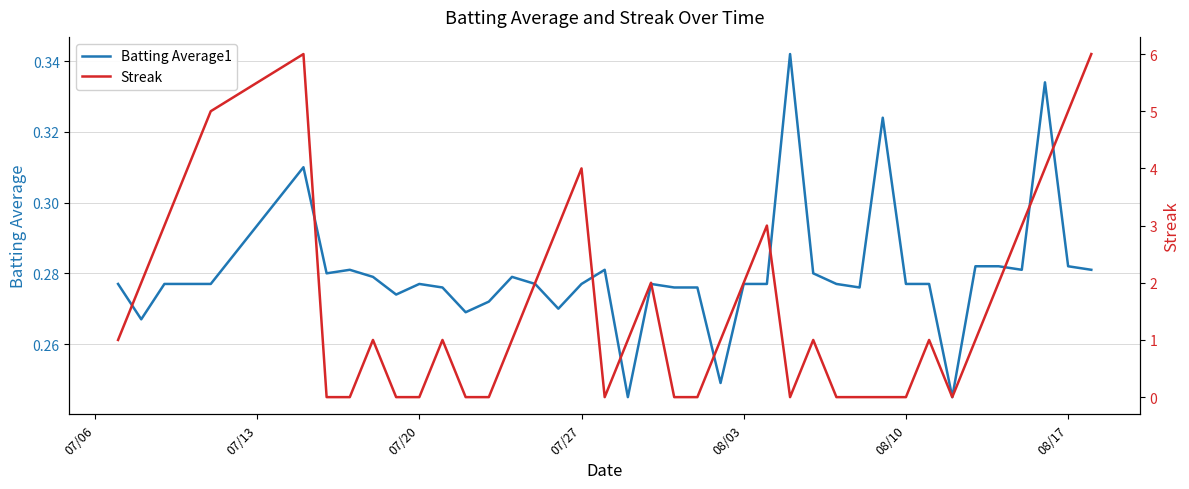

In Batting Average1, how many points are lower than both neighbors (excluding endpoints)?

10